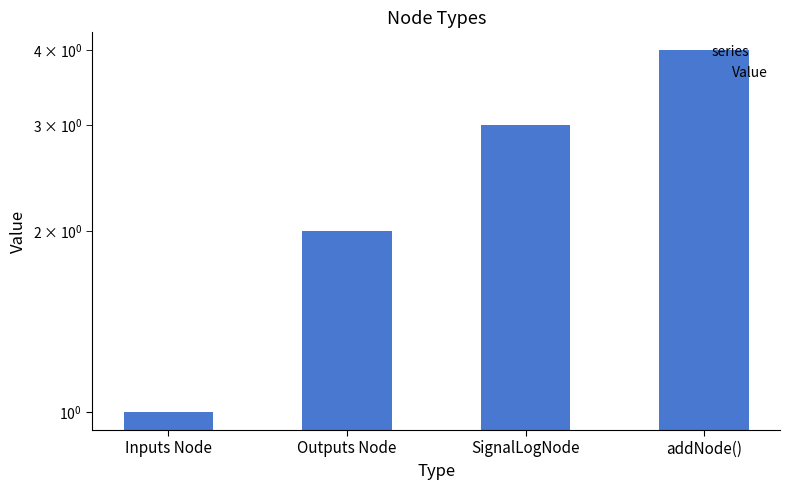

Reading left to right, what are all the values shown in this chart?

1	2	3	4